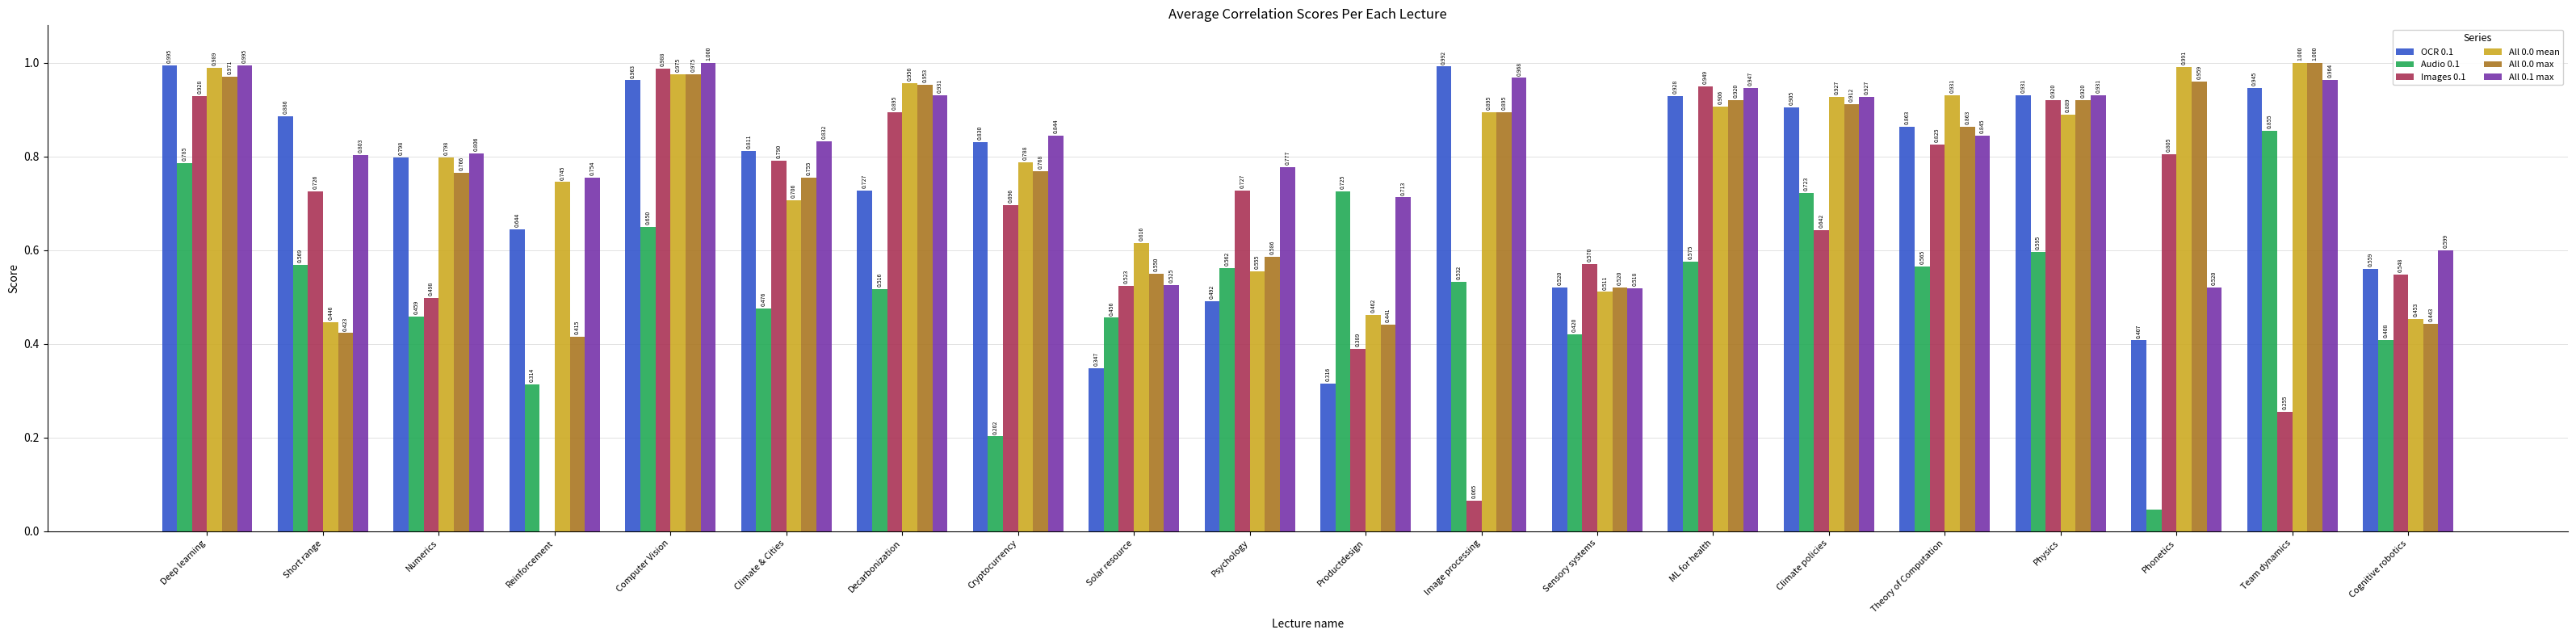

Is the value of OCR 0.1 at Phonetics greater than the value of All 0.0 max at Theory of Computation?

No